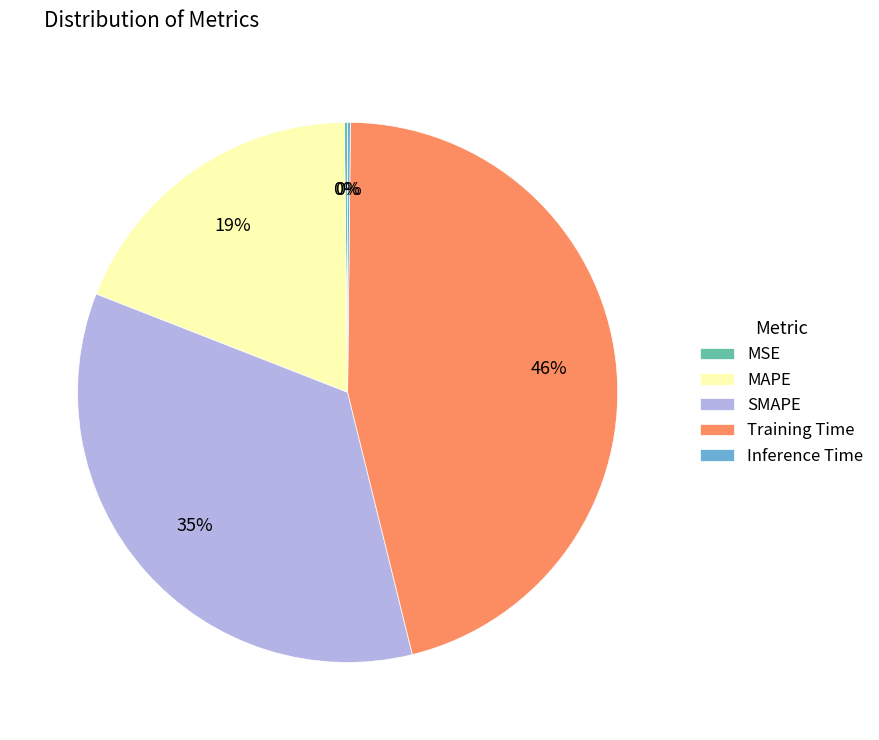

To the nearest percent, what portion does MAPE represent?

19%